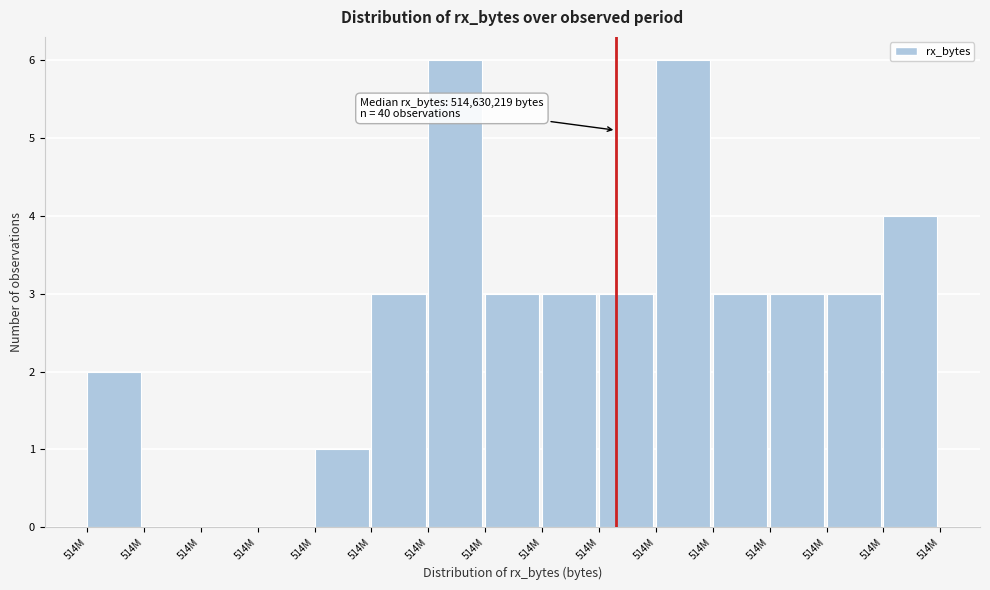

How many data points does each series have?

15